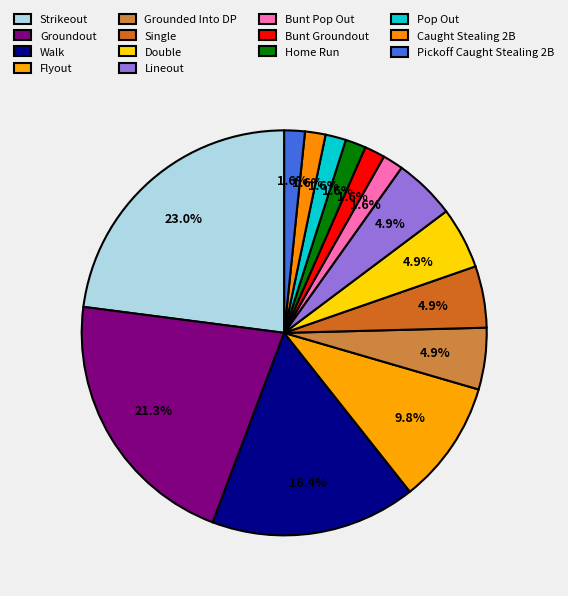

Count the number of slices in the pie.

14